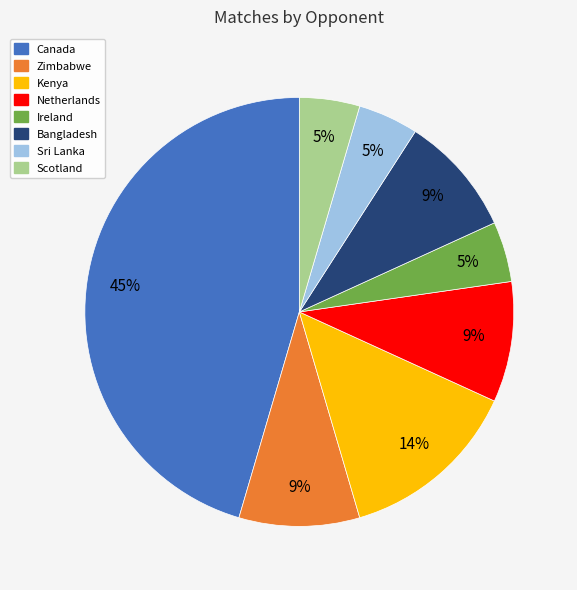

True or false: Scotland accounts for 17% of the total.

False